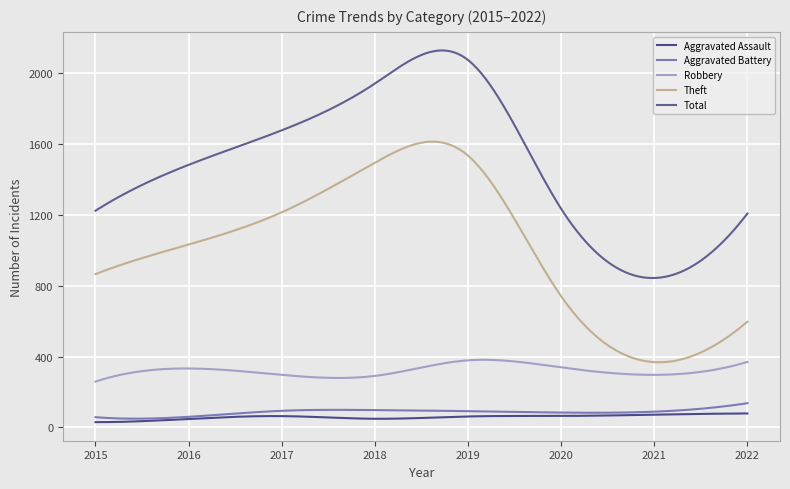

Rank the categories by Theft value from highest to lowest.

2019, 2018, 2017, 2016, 2015, 2020, 2022, 2021